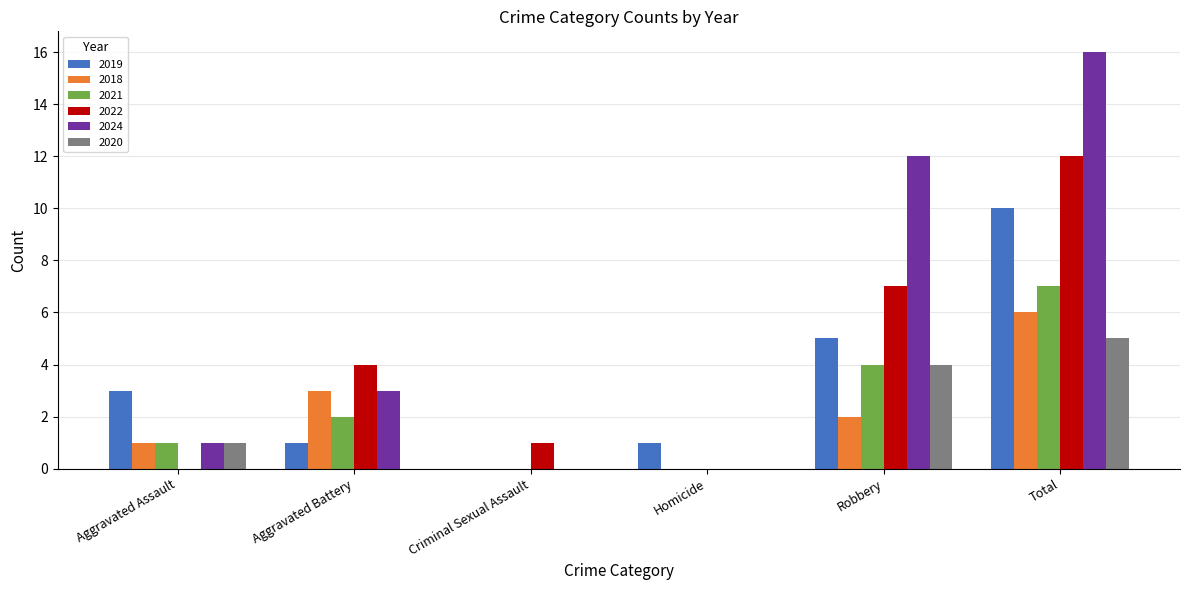

Which category has the highest value across all series?

Total